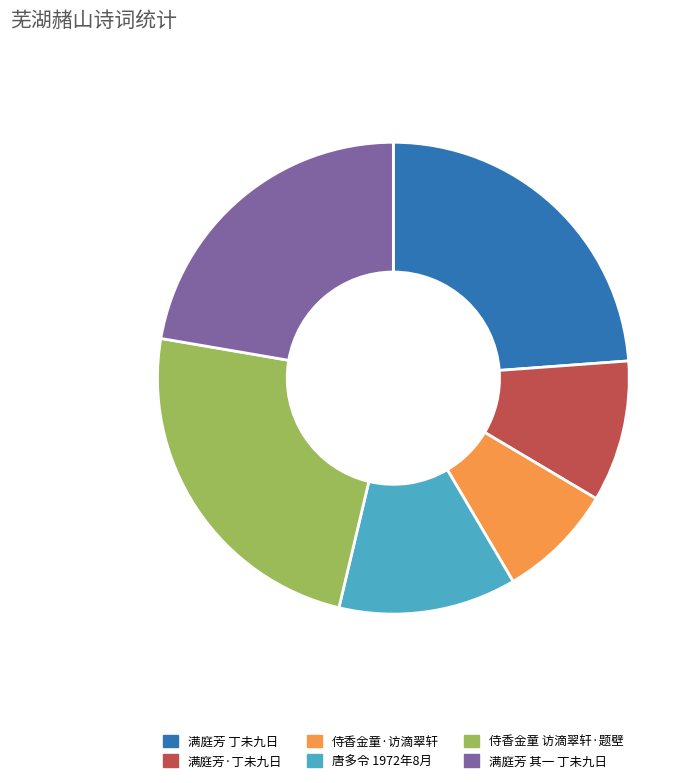

Does any single category account for the majority?

No